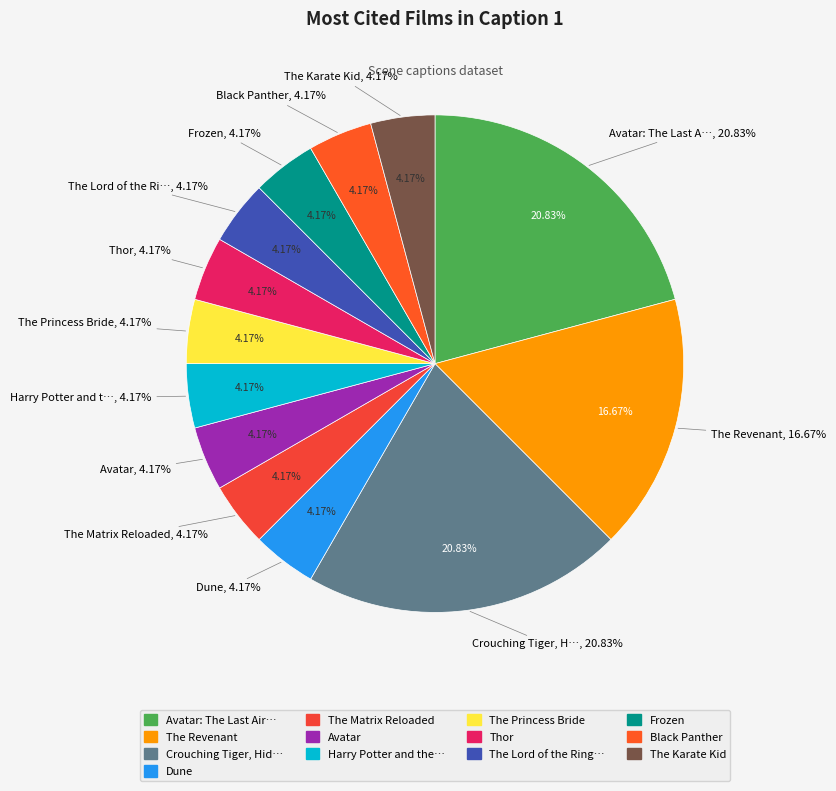

Which has a higher value, Dune or Black Panther?

Dune